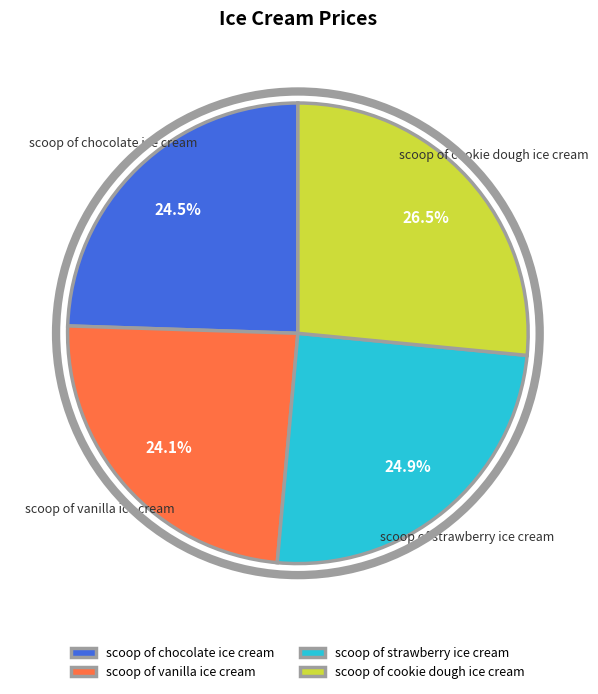

Combined, what portion of the pie is scoop of chocolate ice cream and scoop of vanilla ice cream?

48.6%